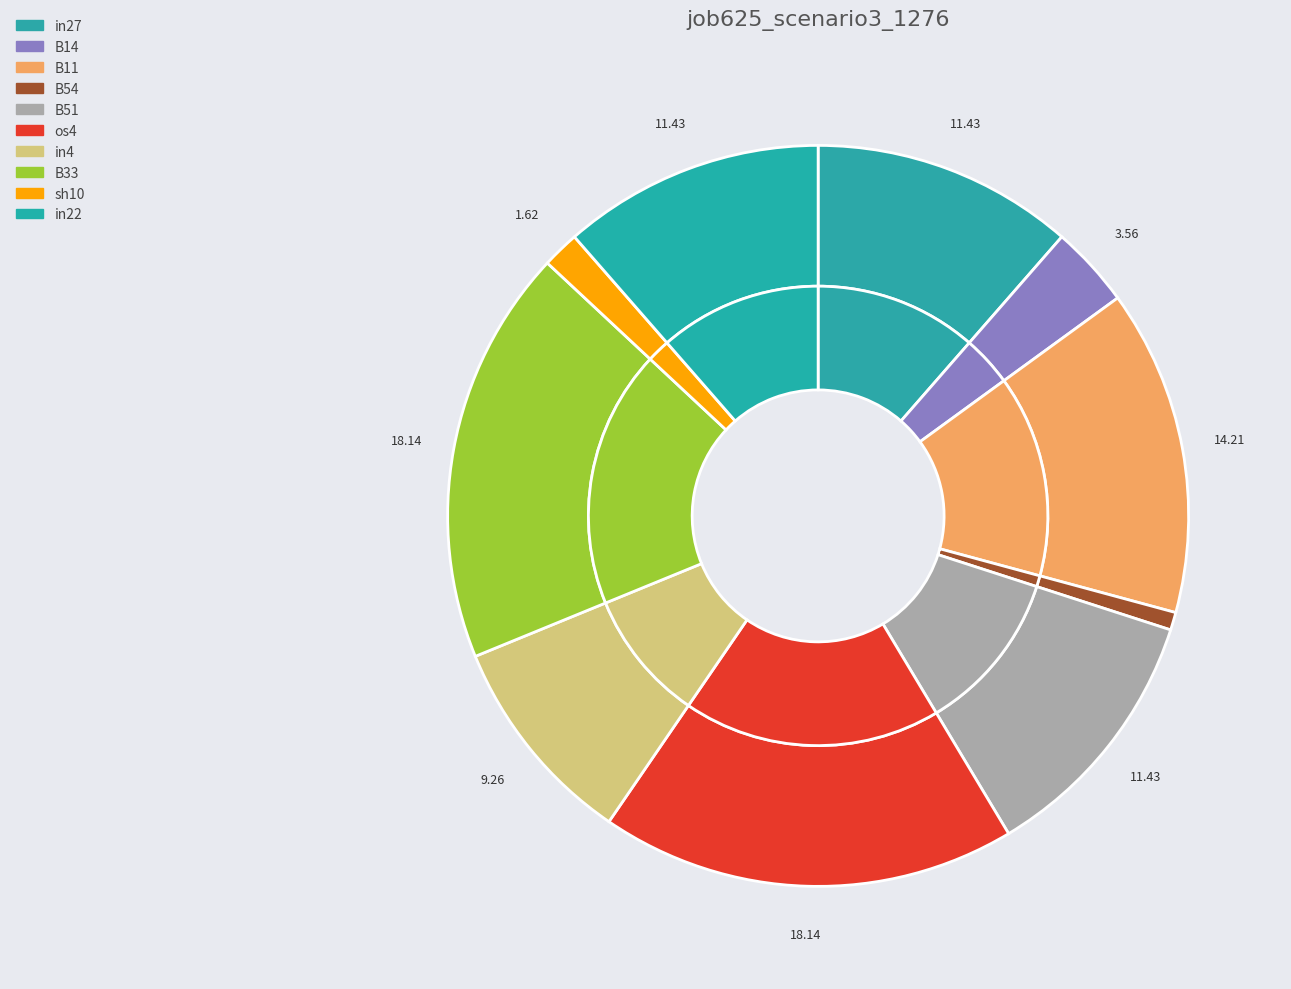

To the nearest percent, what percentage of the pie is B14?

4%